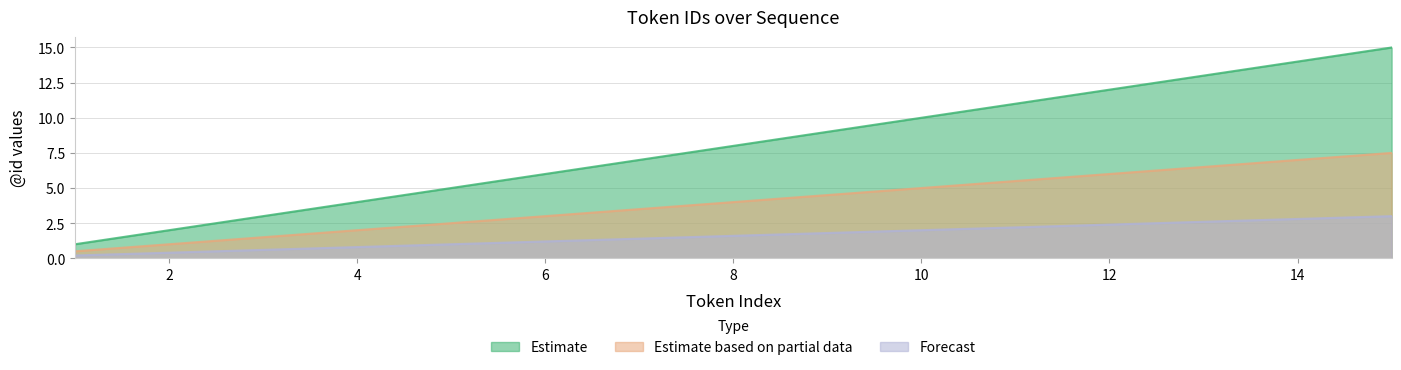

List the labels in order of Estimate based on partial data value, largest first.

15, 14, 13, 12, 11, 10, 9, 8, 7, 6, 5, 4, 3, 2, 1